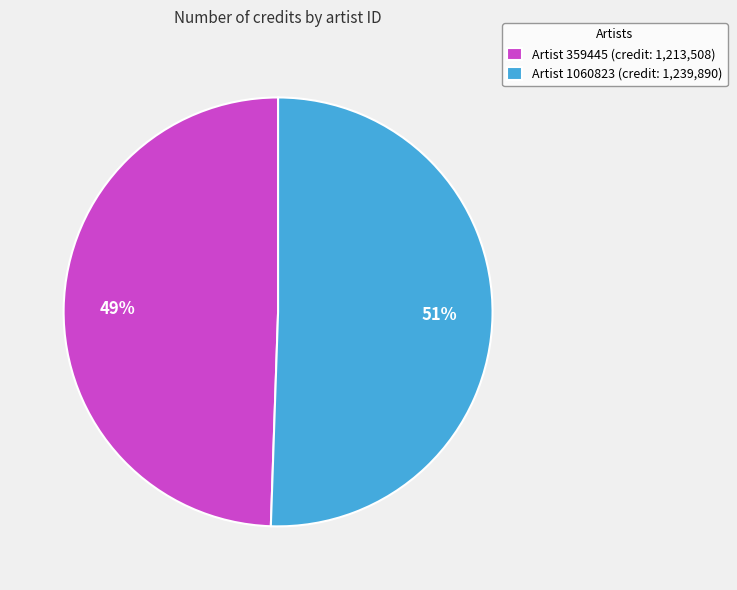

Rank the categories by value from highest to lowest.

Artist 1060823 (credit: 1,239,890), Artist 359445 (credit: 1,213,508)